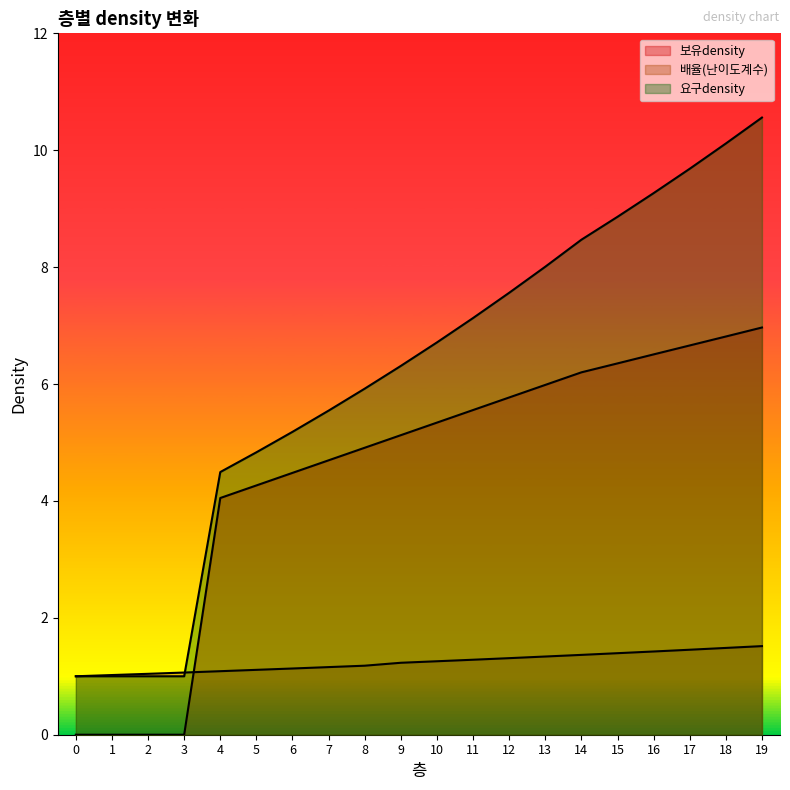

Which series changed the most between 7 and 16?

요구density